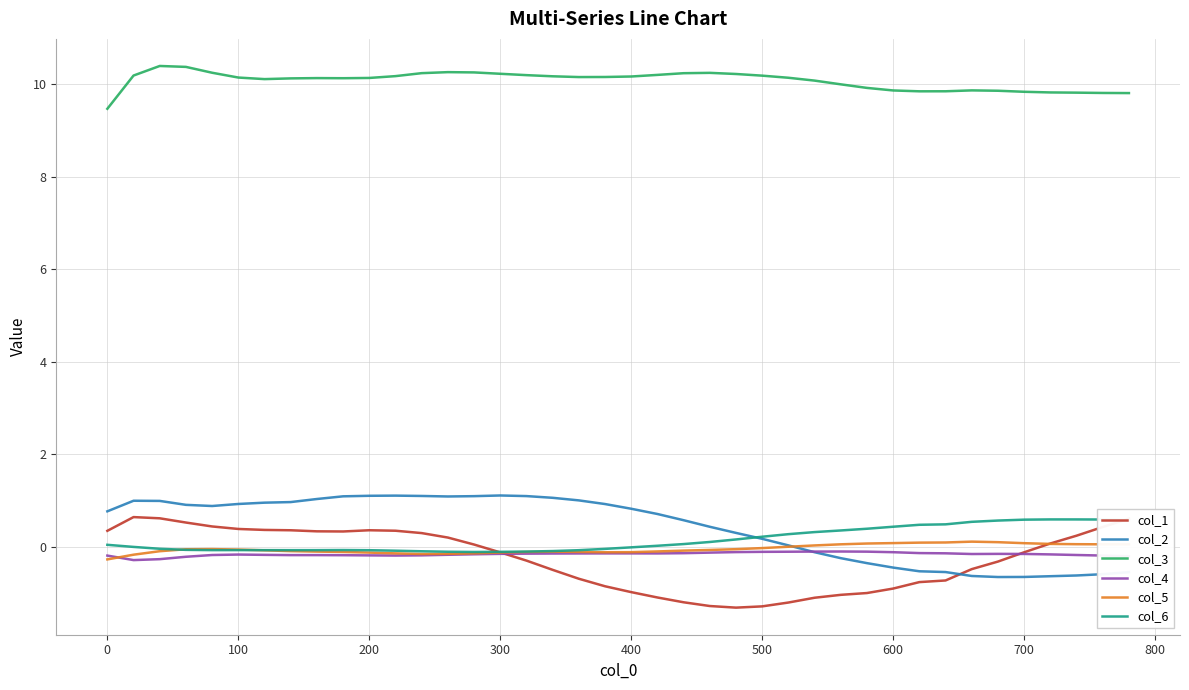

At how many categories does at least one series exceed 5?

40